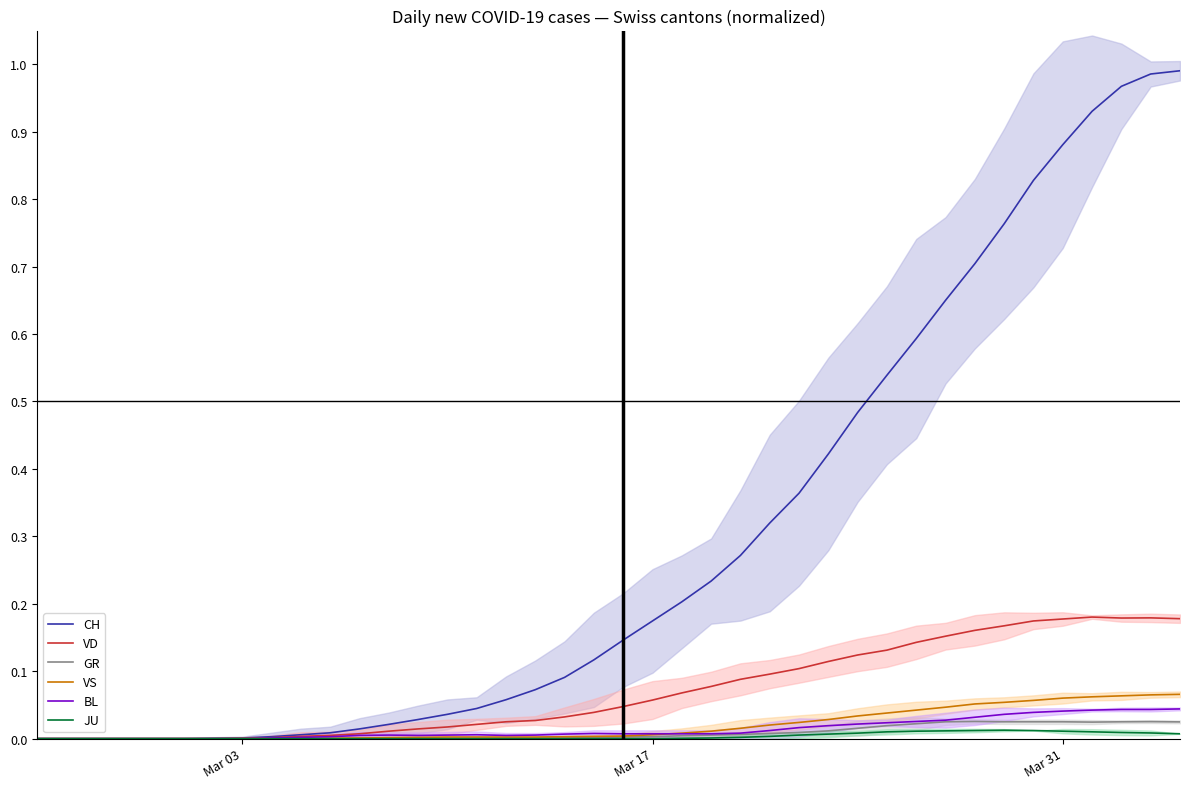

True or false: GR has more than 1 points higher than both neighbors.

True